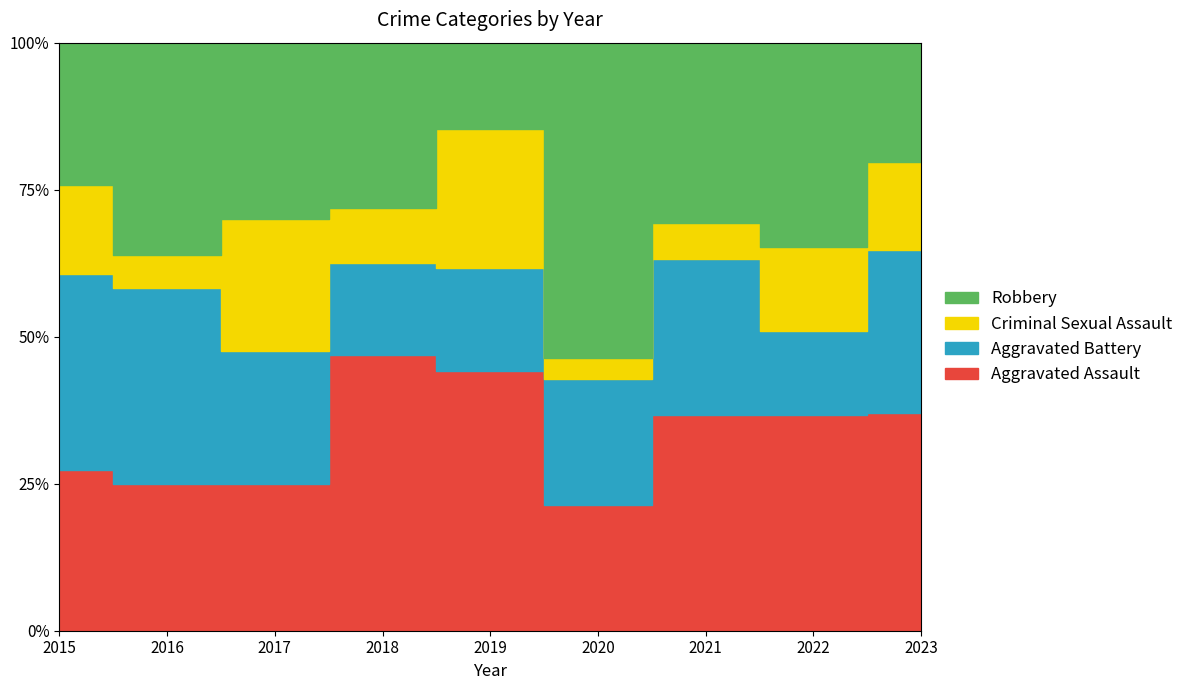

The value of Robbery at 2022 is 17. True or false?

True